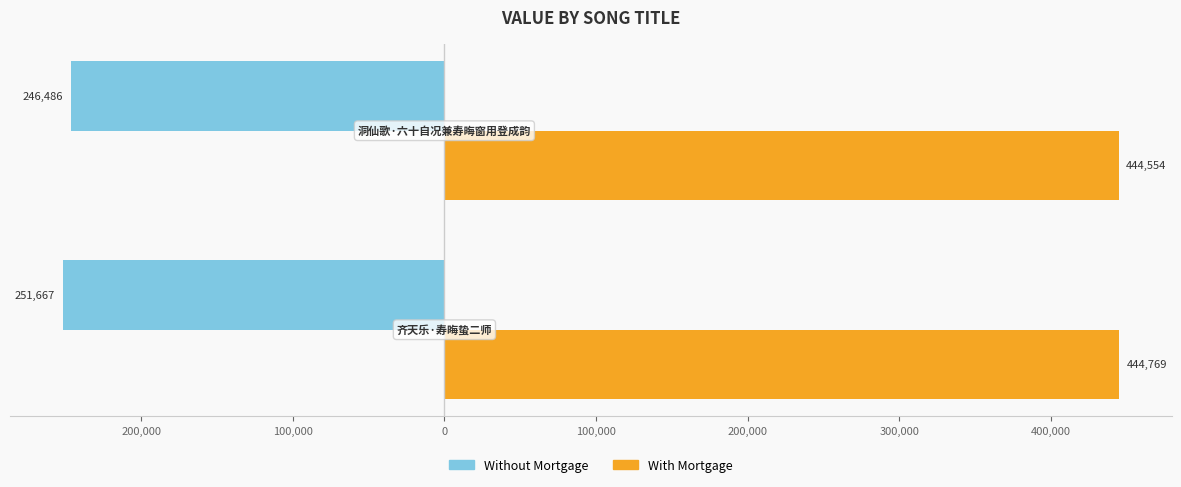

Reading left to right, list all the values displayed in this chart.

Without Mortgage: -251667	-246486
With Mortgage: 444769	444554